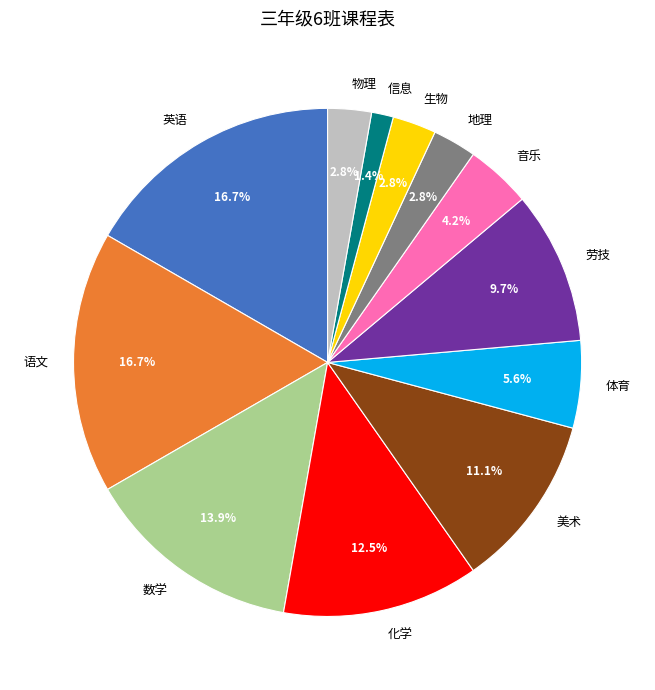

What is the ratio of the value at 地理 to the value at 音乐?

0.7